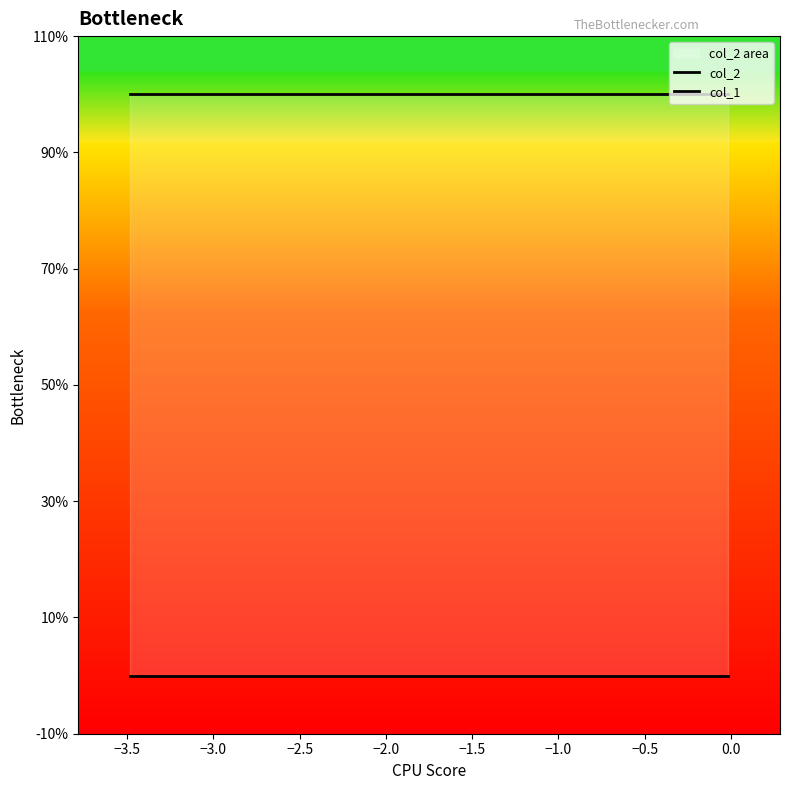

Rank the series by their average value, from highest to lowest.

col_2, col_1